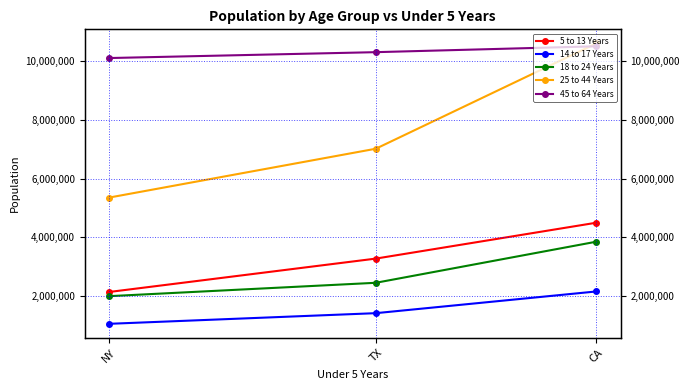

At TX, list the series in order from largest to smallest.

45 to 64 Years, 25 to 44 Years, 5 to 13 Years, 18 to 24 Years, 14 to 17 Years